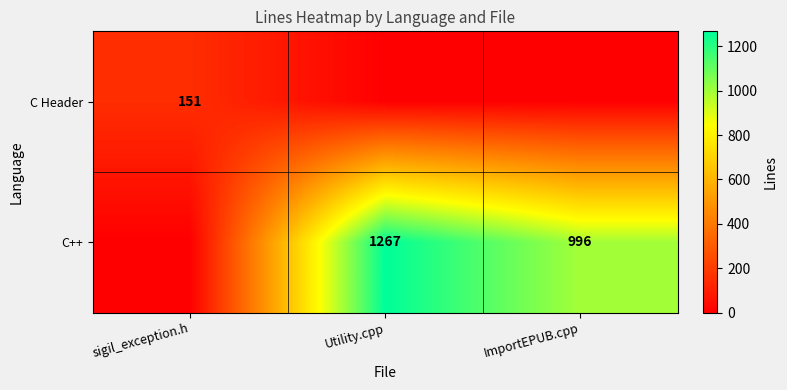

What is the difference between the C++ values at Utility.cpp and ImportEPUB.cpp?

271